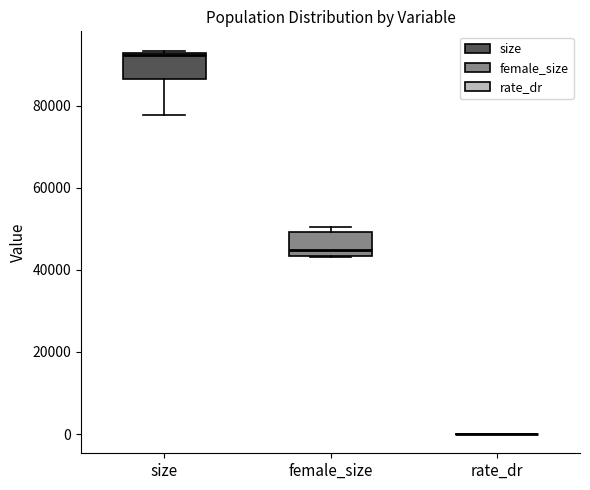

Reading left to right, read every box against the y-axis: the position of its median line, the range the box covers, and the ends of its whiskers. The values are not printed on the chart, so give them approximately, as read against the axis.

size: median 92000, box 86000 to 92000, whiskers 78000 to 94000
female_size: median 44000 (just above the box's lower edge), box 44000 to 50000, whiskers 44000 to 50000 (just above the box's upper edge)
rate_dr: box collapsed to a line at 0, whiskers 0 to 0